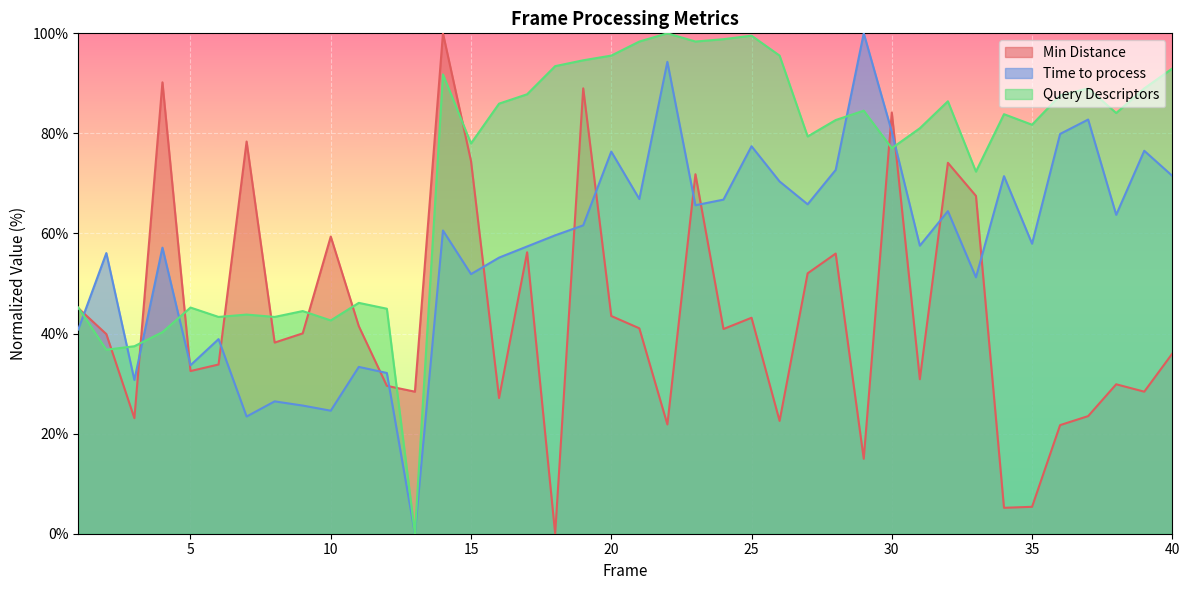

Between 6 and 16, which series saw the biggest shift?

Query Descriptors